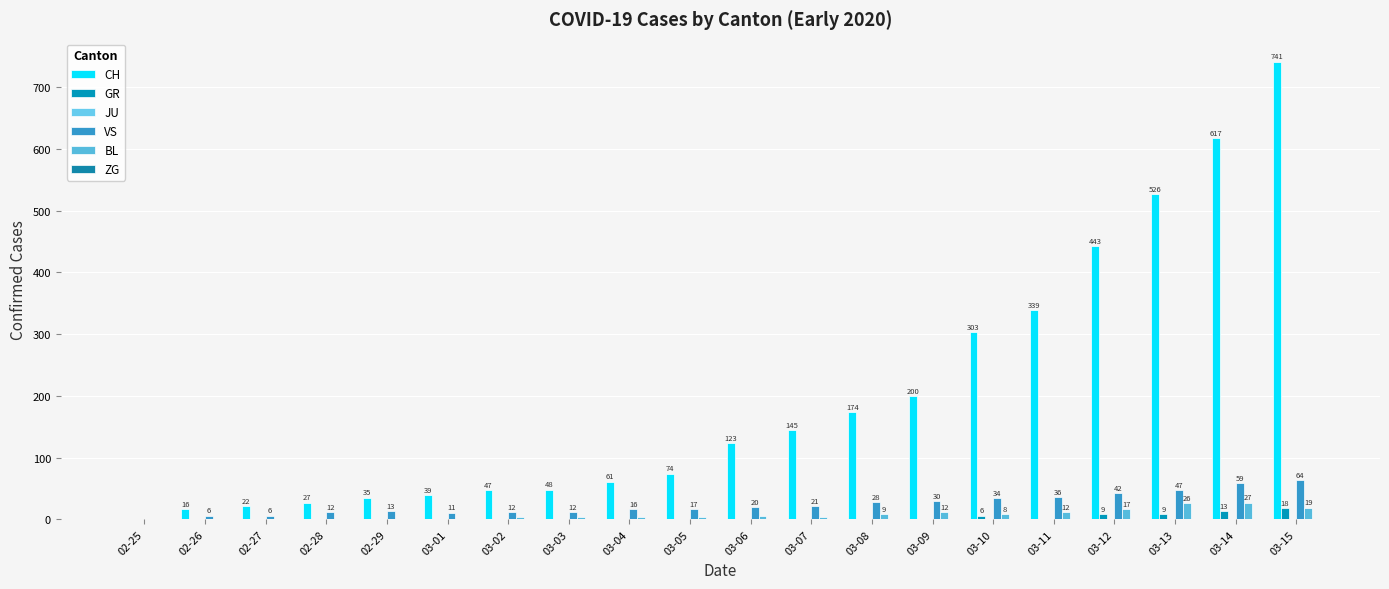

How many values in CH are above zero?

19